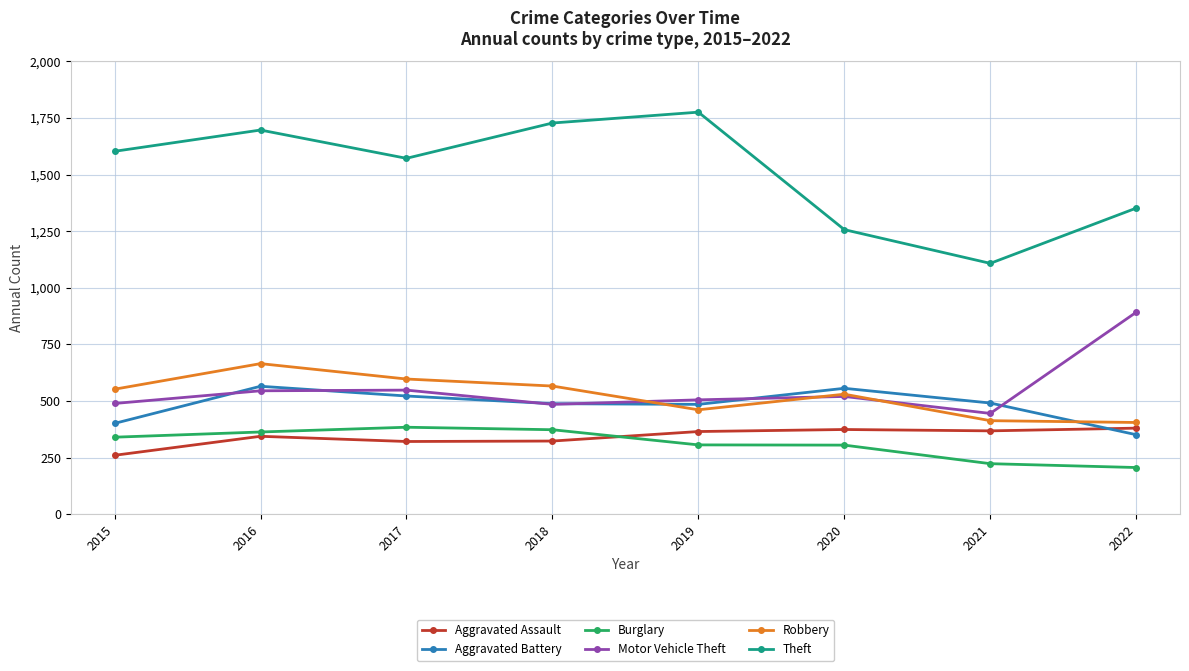

Which series has the largest range (max minus min)?

Theft